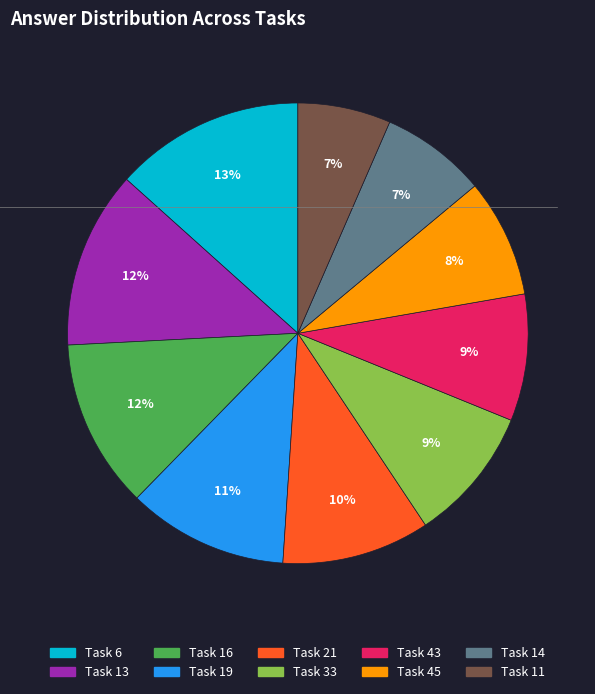

Is there a majority slice in this chart?

No